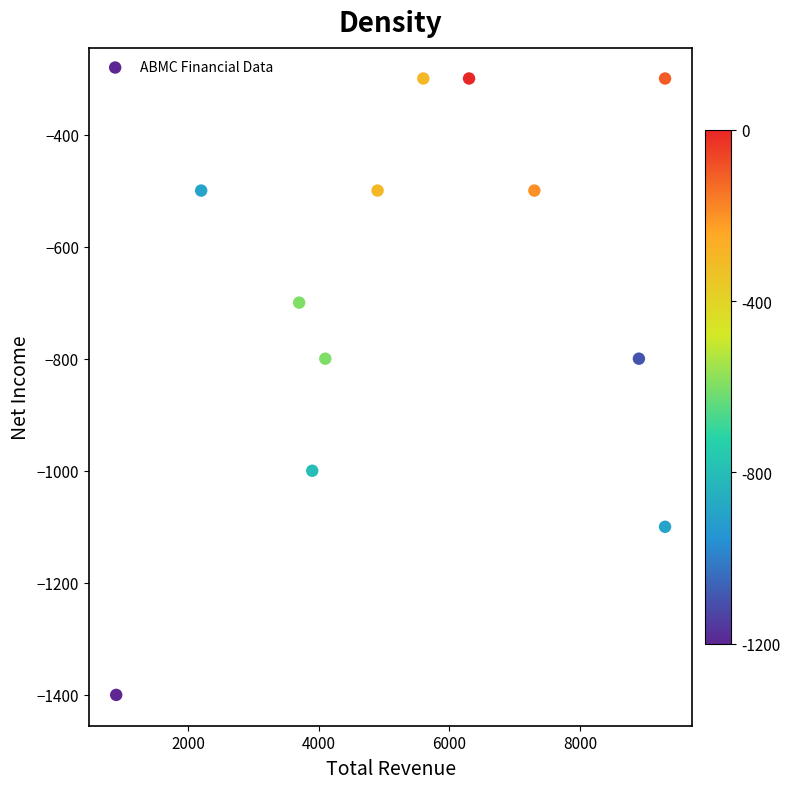

What is the average Y value?

-683